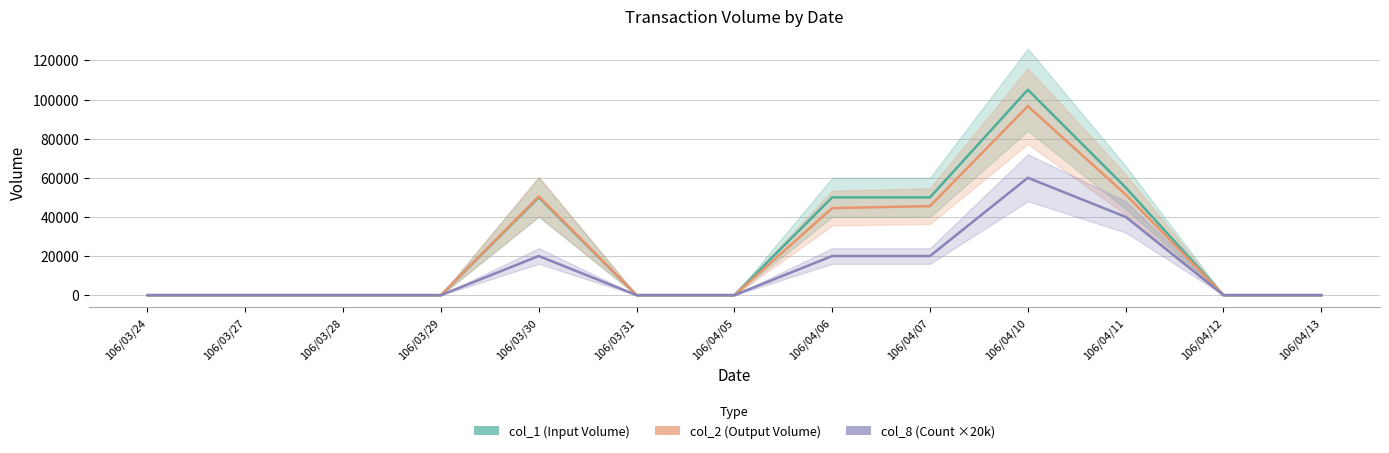

True or false: col_2 (Output Volume) and col_8 (Count ×20k) cross at least once.

False